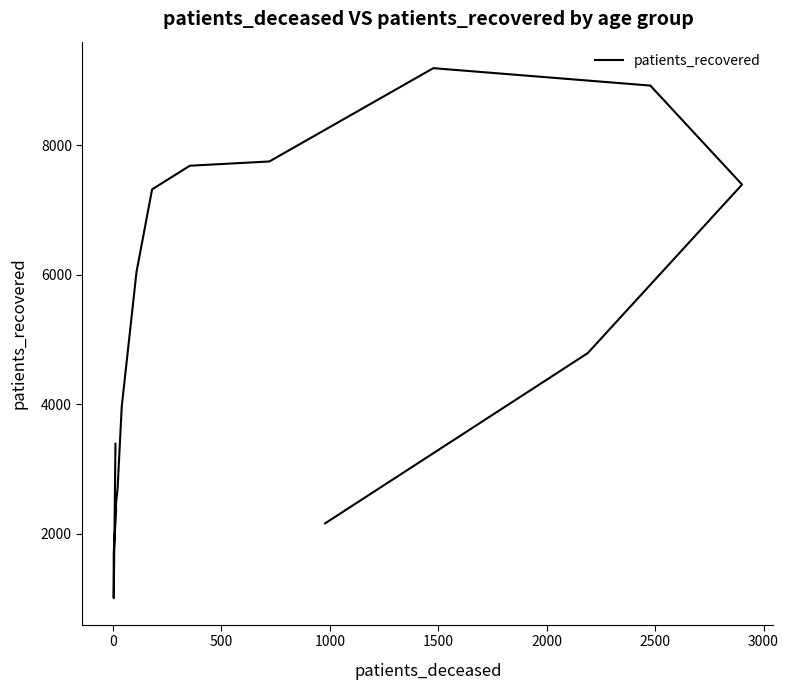

The chart shows a value of 3397 at 11. True or false?

False